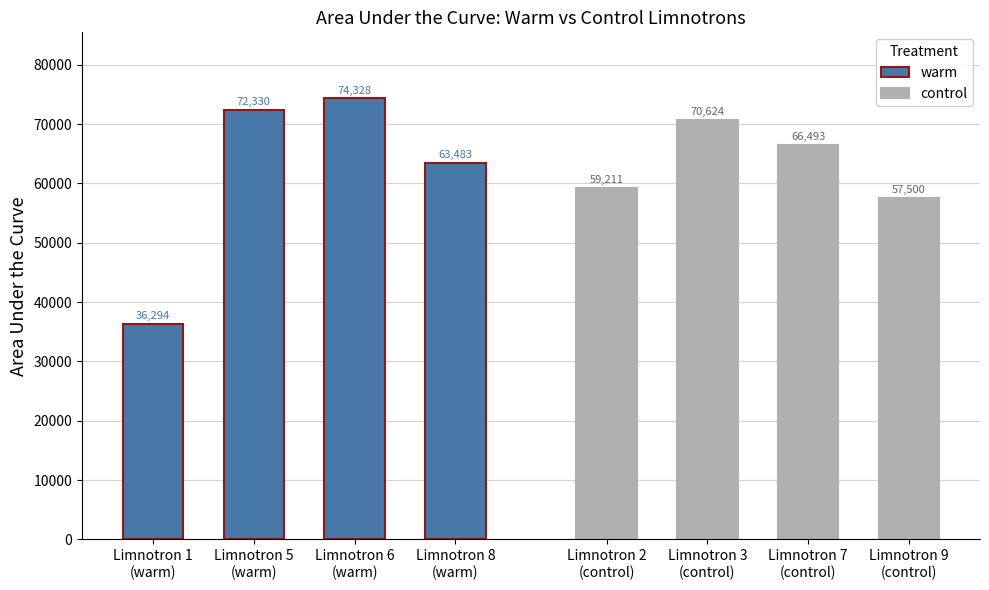

How many data points does each series have?

4